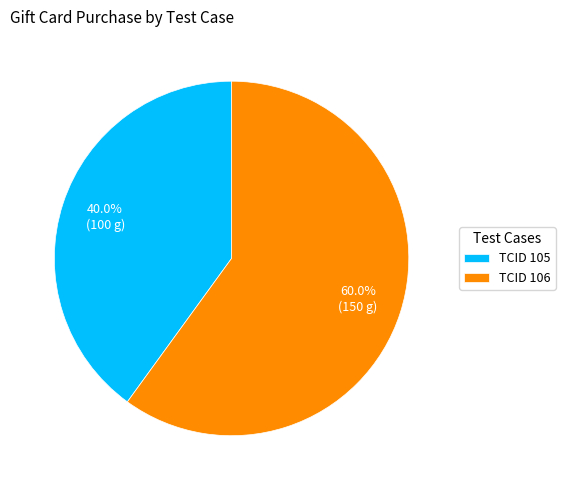

Which has a higher value, TCID 105 or TCID 106?

TCID 106